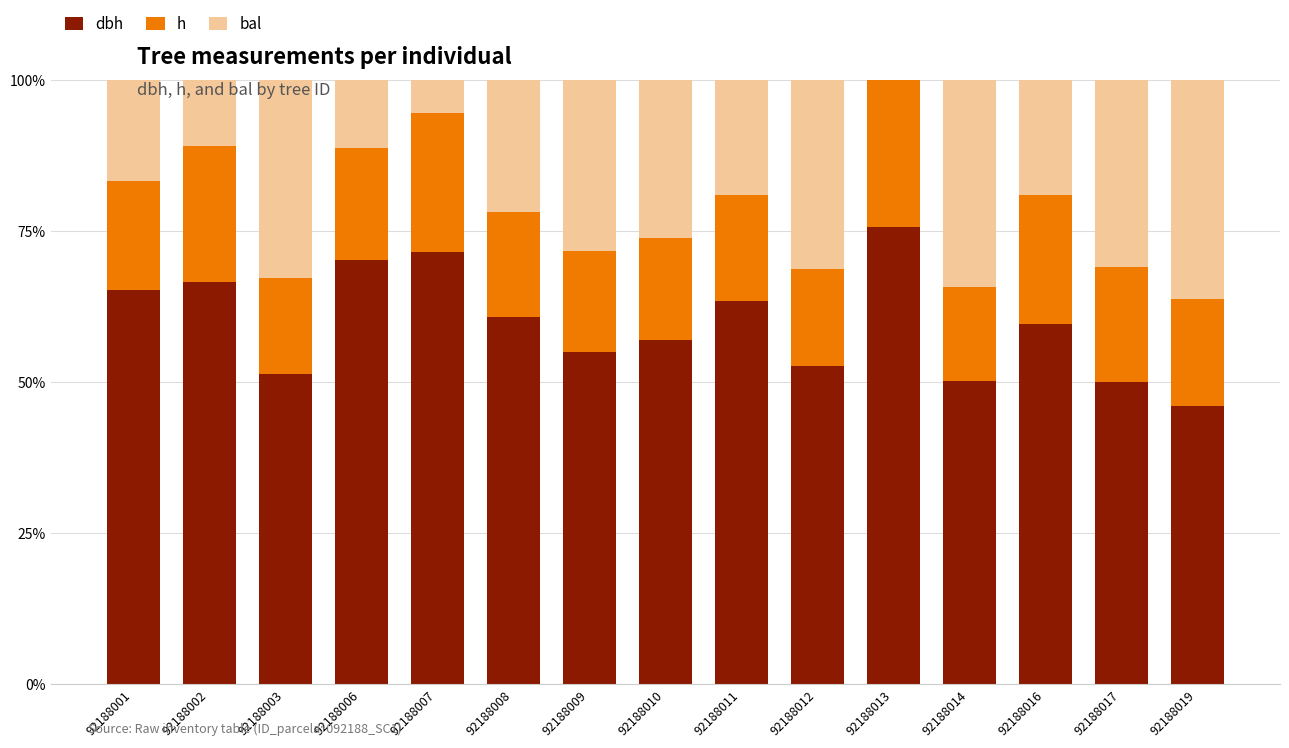

What is the total value across all series at 92188017?

100.0